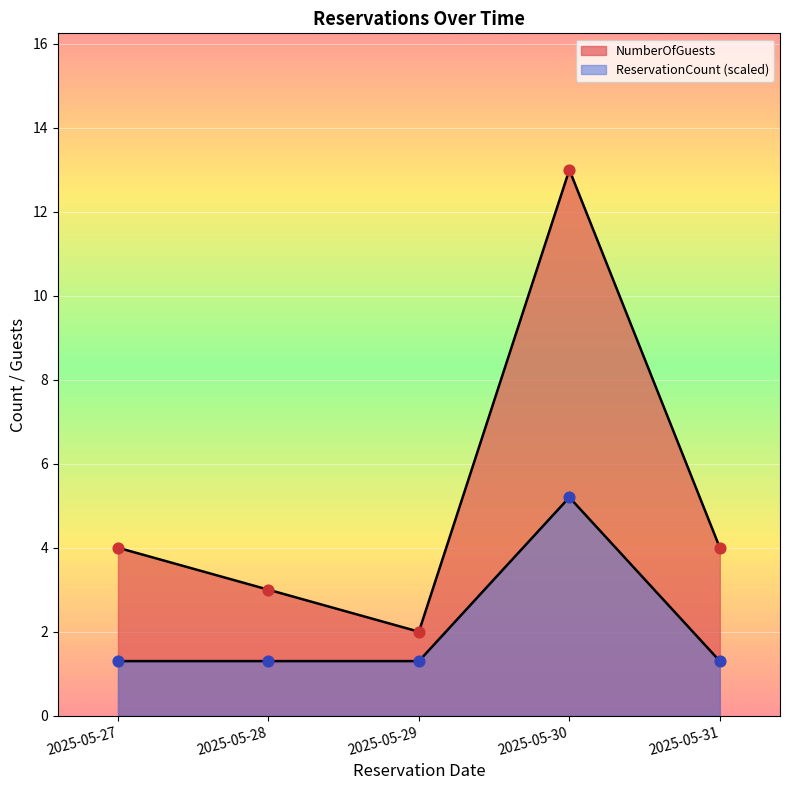

Which series reaches the minimum Y coordinate?

ReservationCount